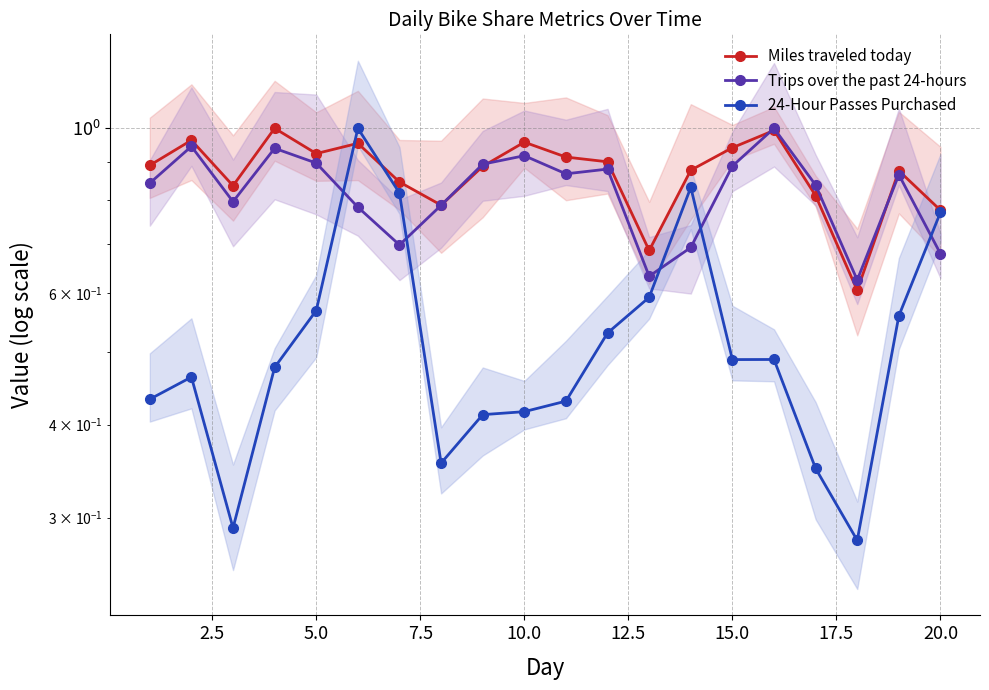

What is the value of the Miles traveled today point at the 15th from the left?

0.9